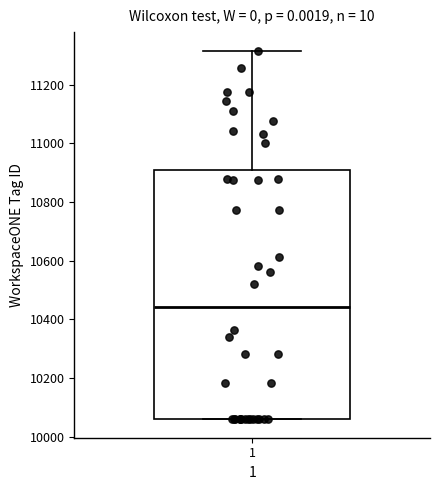

Transcribe this box plot: give where the median line is, the range the box spans, and where the two whiskers end, as read against the y-axis. The values are not printed on the chart, so give them approximately, as read against the axis.

median 10440, box 10060 to 10900, whiskers 10060 to 11320